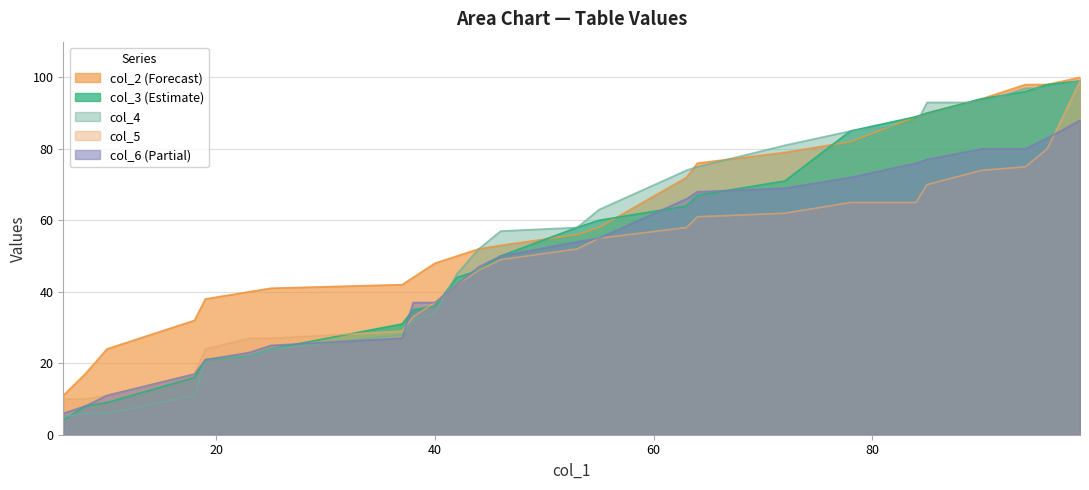

How many lines are shown in the chart?

5